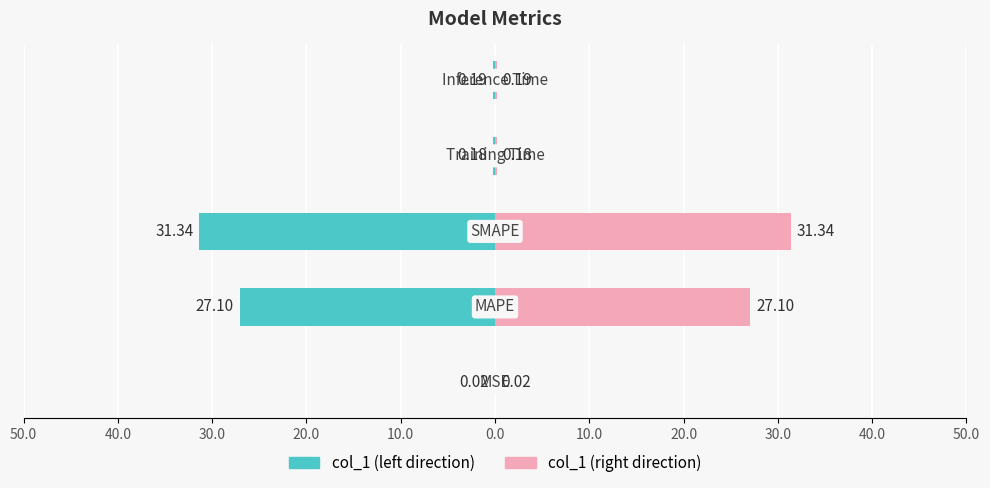

Which series has the widest spread of values?

col_1 (left)